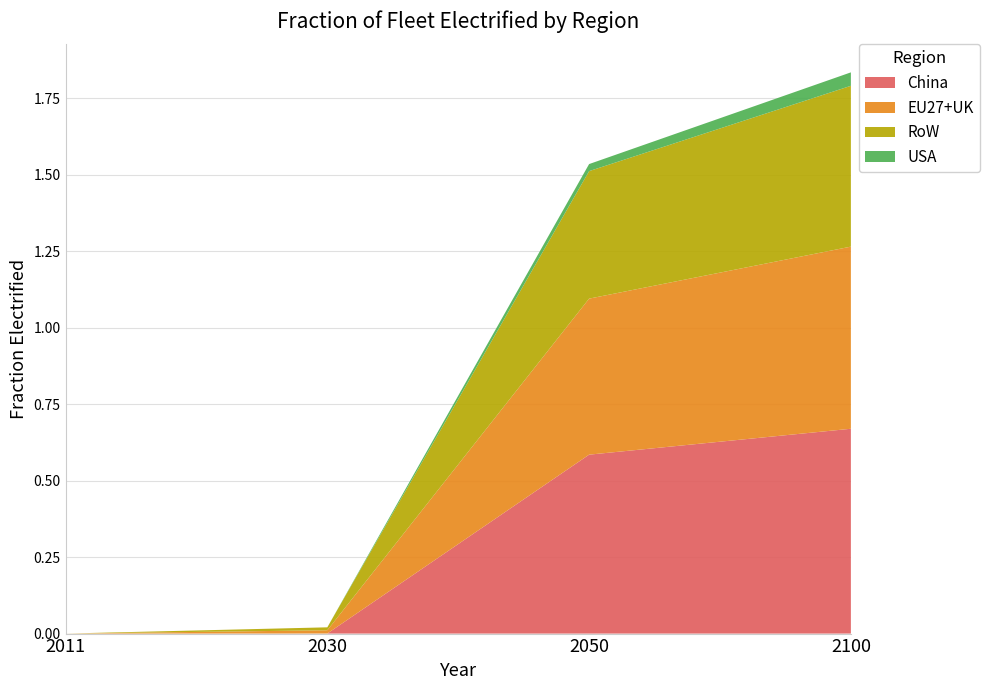

Reading left to right, list all the values displayed in this chart.

China: 2011=0.0	2030=0.0	2050=0.6	2100=0.7
EU27+UK: 2011=0.0	2030=0.0	2050=0.5	2100=0.6
RoW: 2011=0.0	2030=0.0	2050=0.4	2100=0.5
USA: 2011=0.0	2030=0.0	2050=0.0	2100=0.0